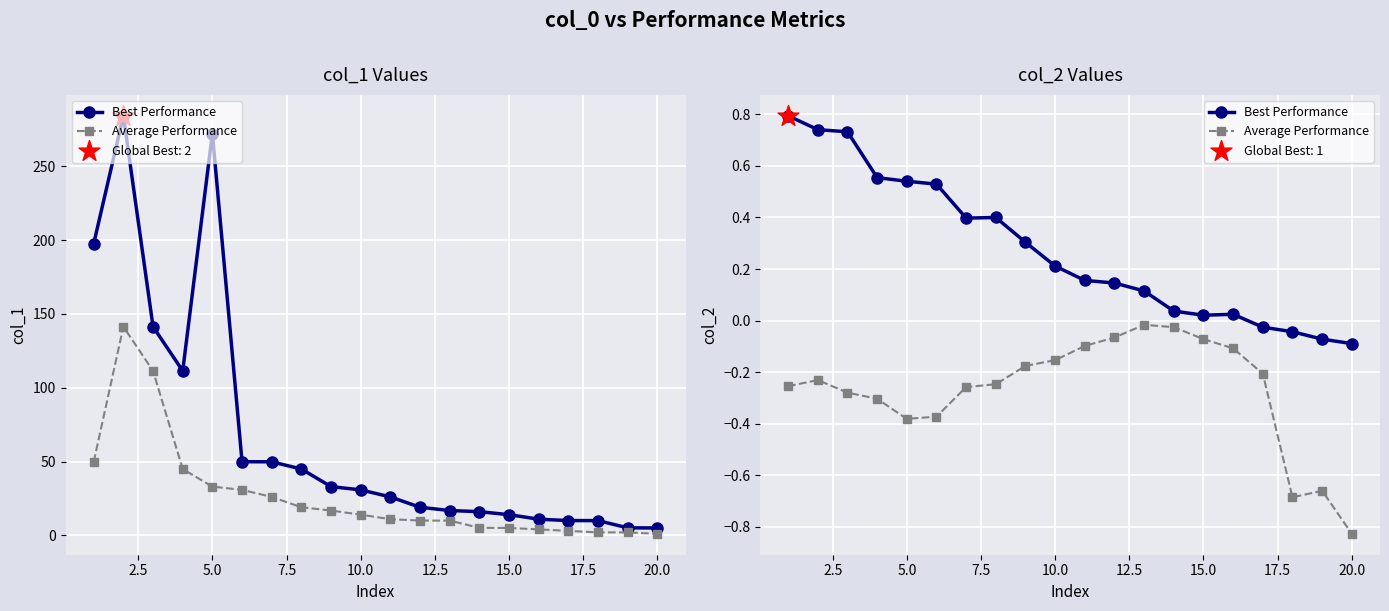

Which series has the largest total across all categories?

Best Performance